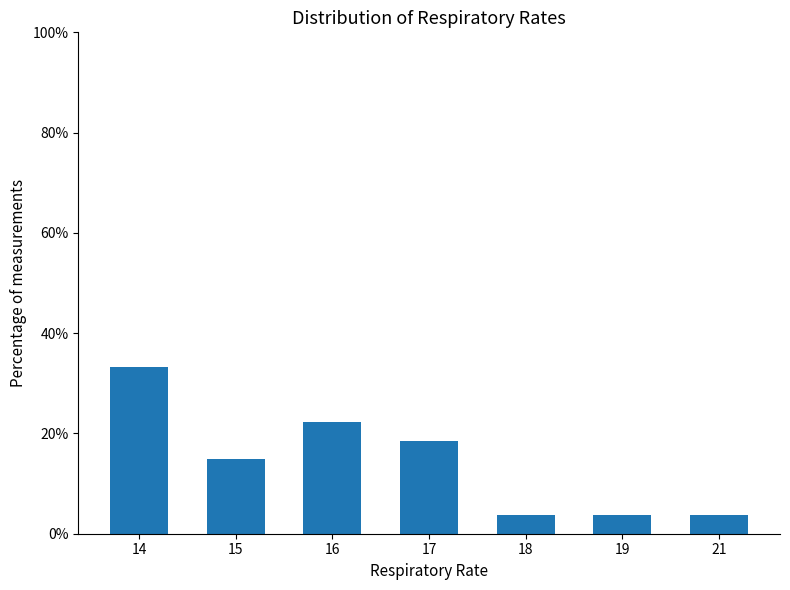

Approximately how many times larger is the value at 15 compared to 16?

0.7